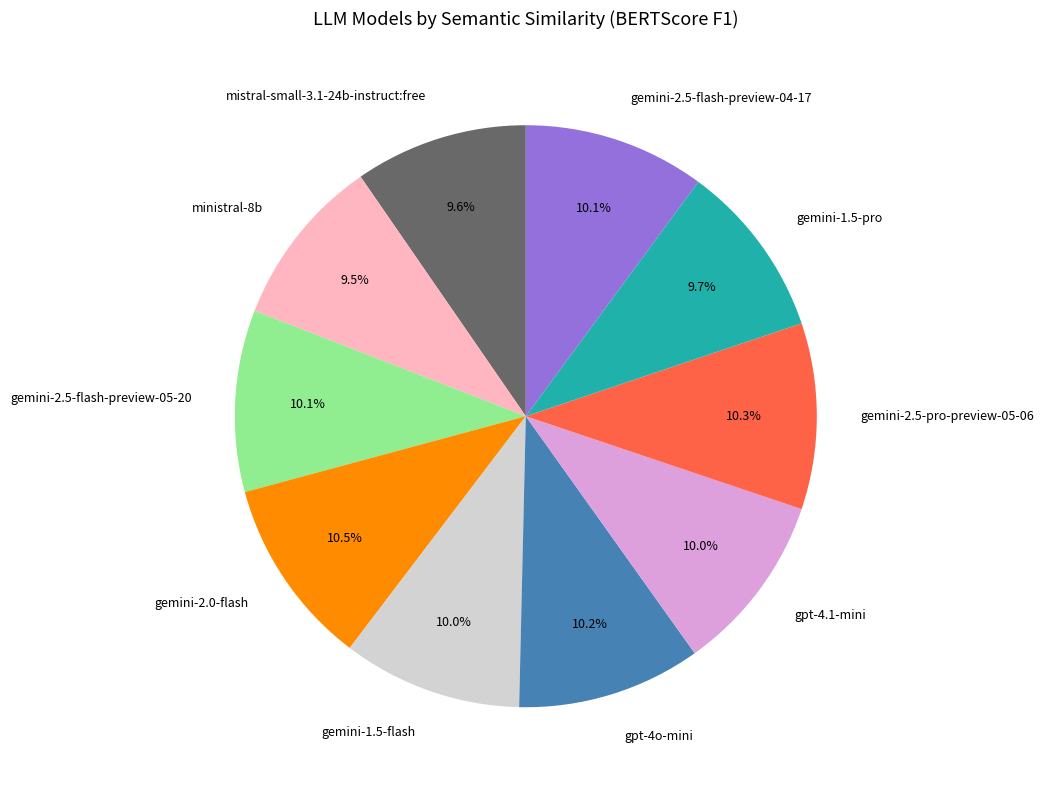

Does gemini-2.5-flash-preview-05-20 account for over 50% of the chart?

No